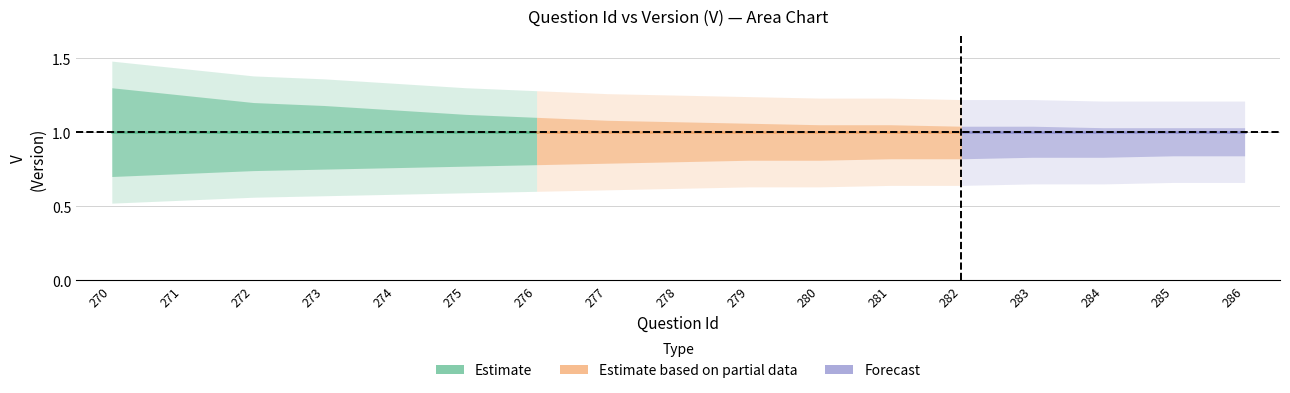

The value of V_center at 281 is 1.0. True or false?

True